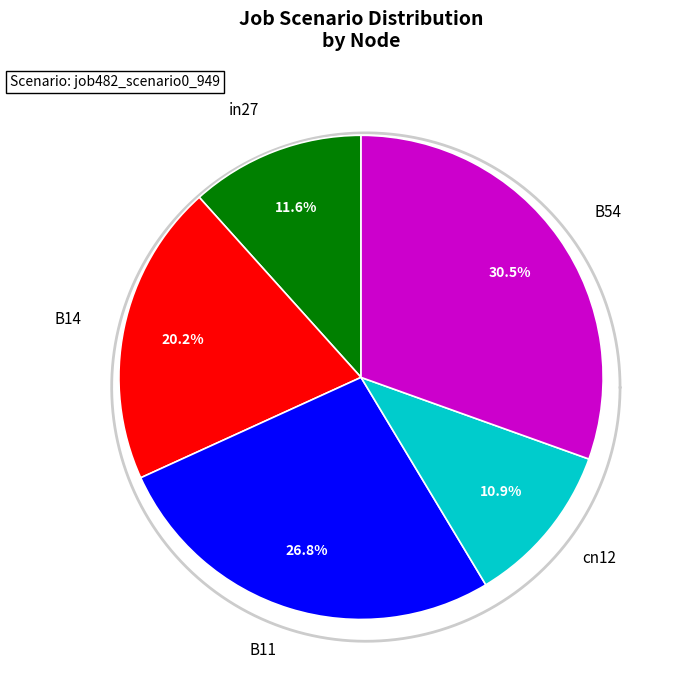

What percentage is the B14 slice, to the nearest percent?

20%